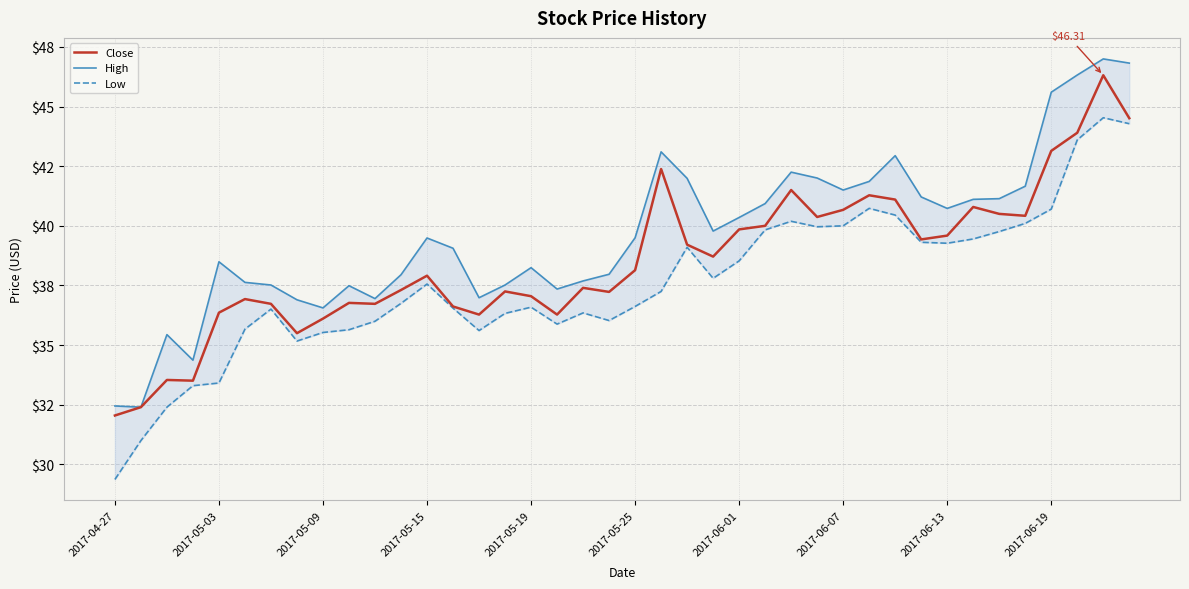

True or false: High has a value of 42.0 at 27.

True